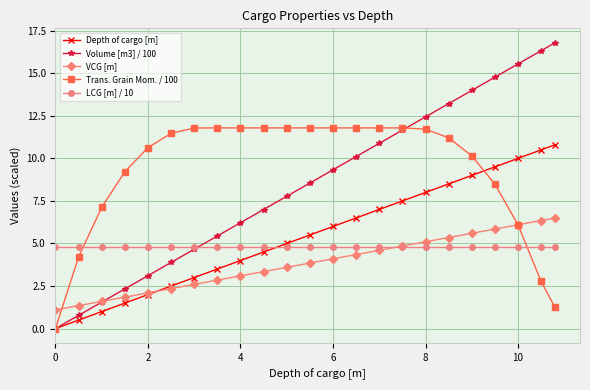

Count the number of data series in this chart.

5